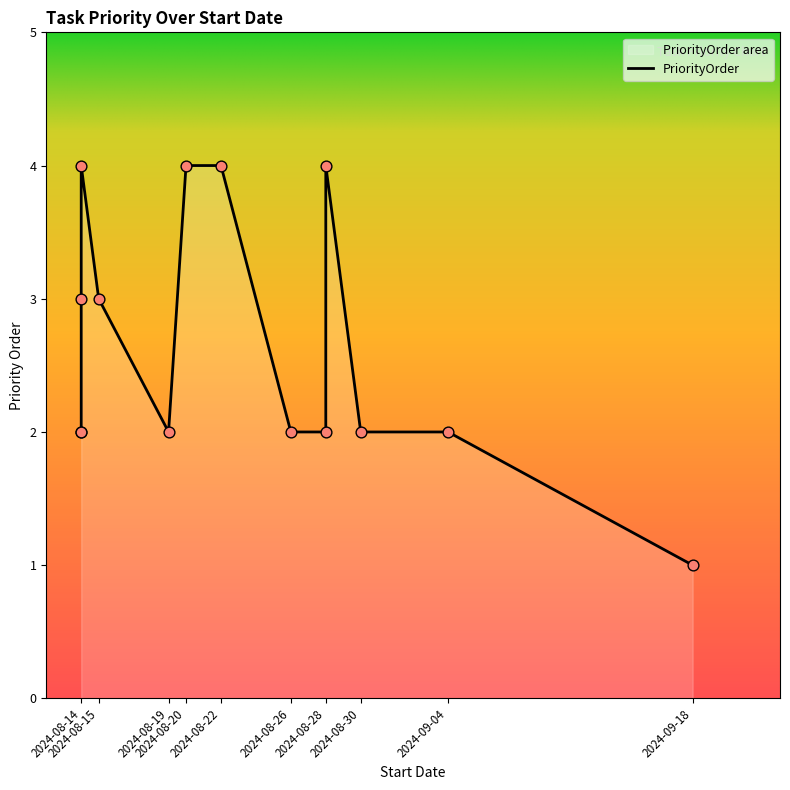

Approximately how many times larger is the value at 2024-08-26 compared to 2024-08-30?

1.0